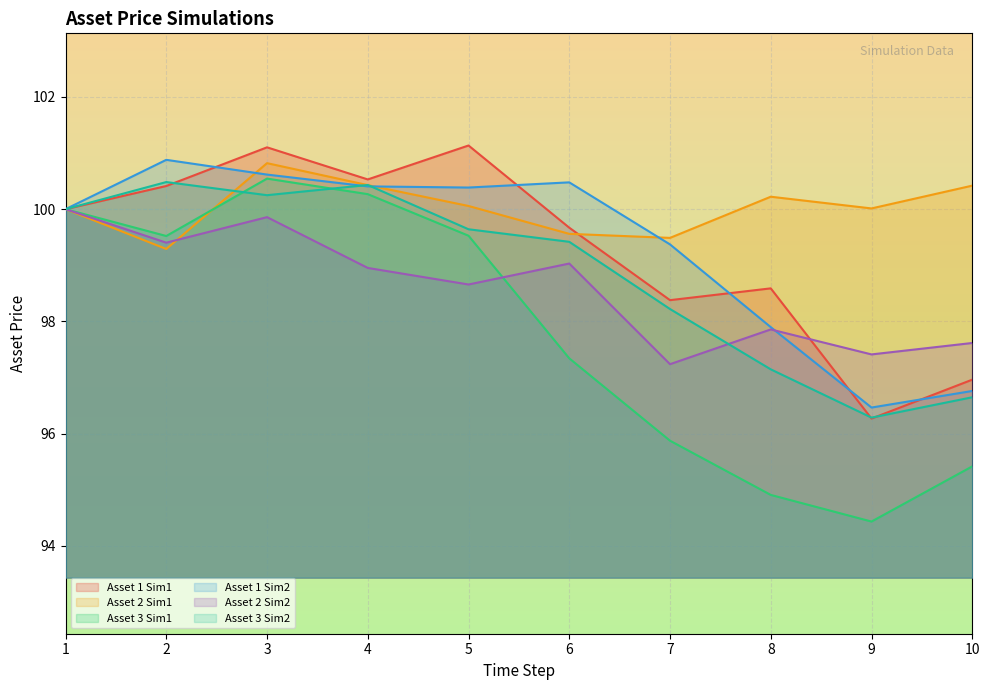

At how many categories does at least one series exceed 97?

10